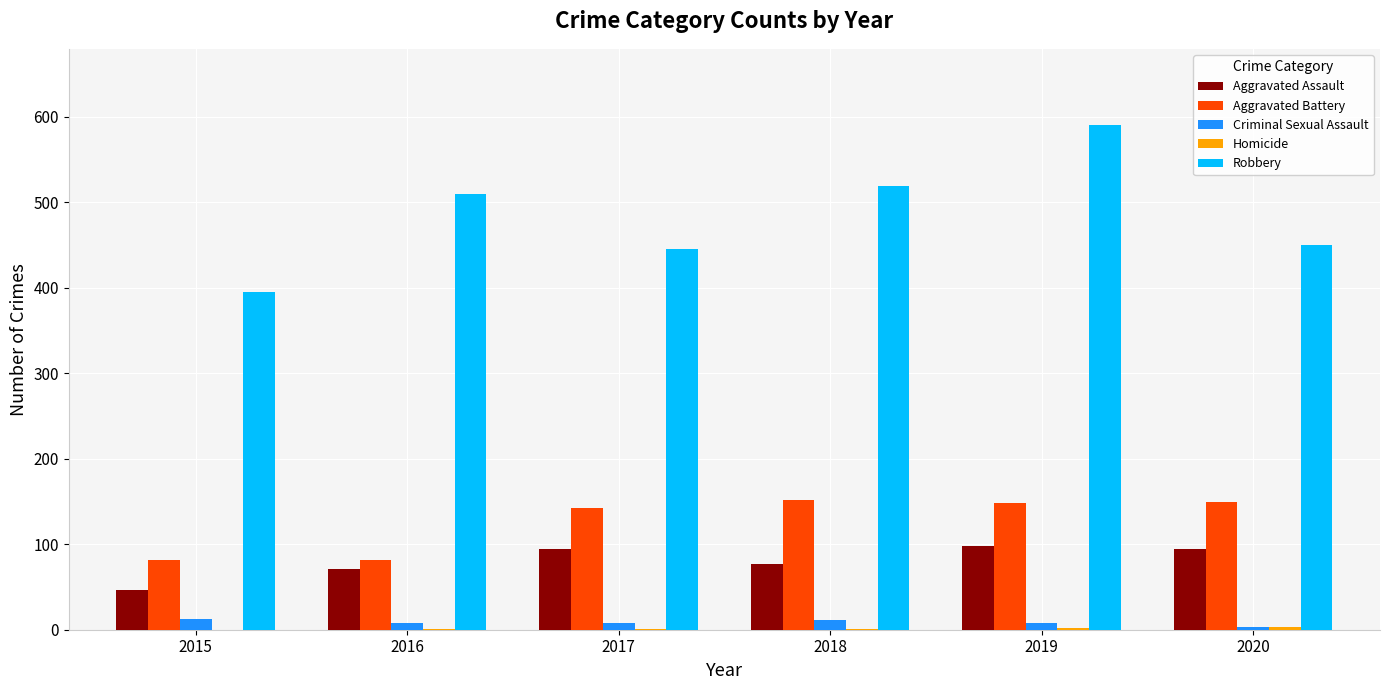

Does the chart contain stacked bars?

No